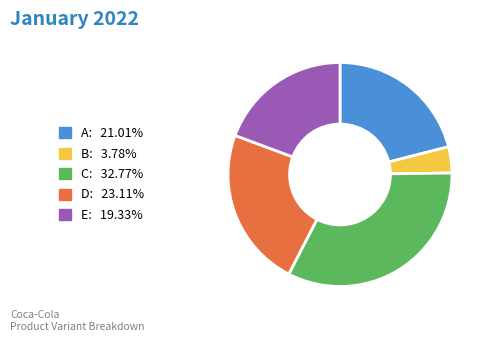

Rank the categories by value from highest to lowest.

C, D, A, E, B